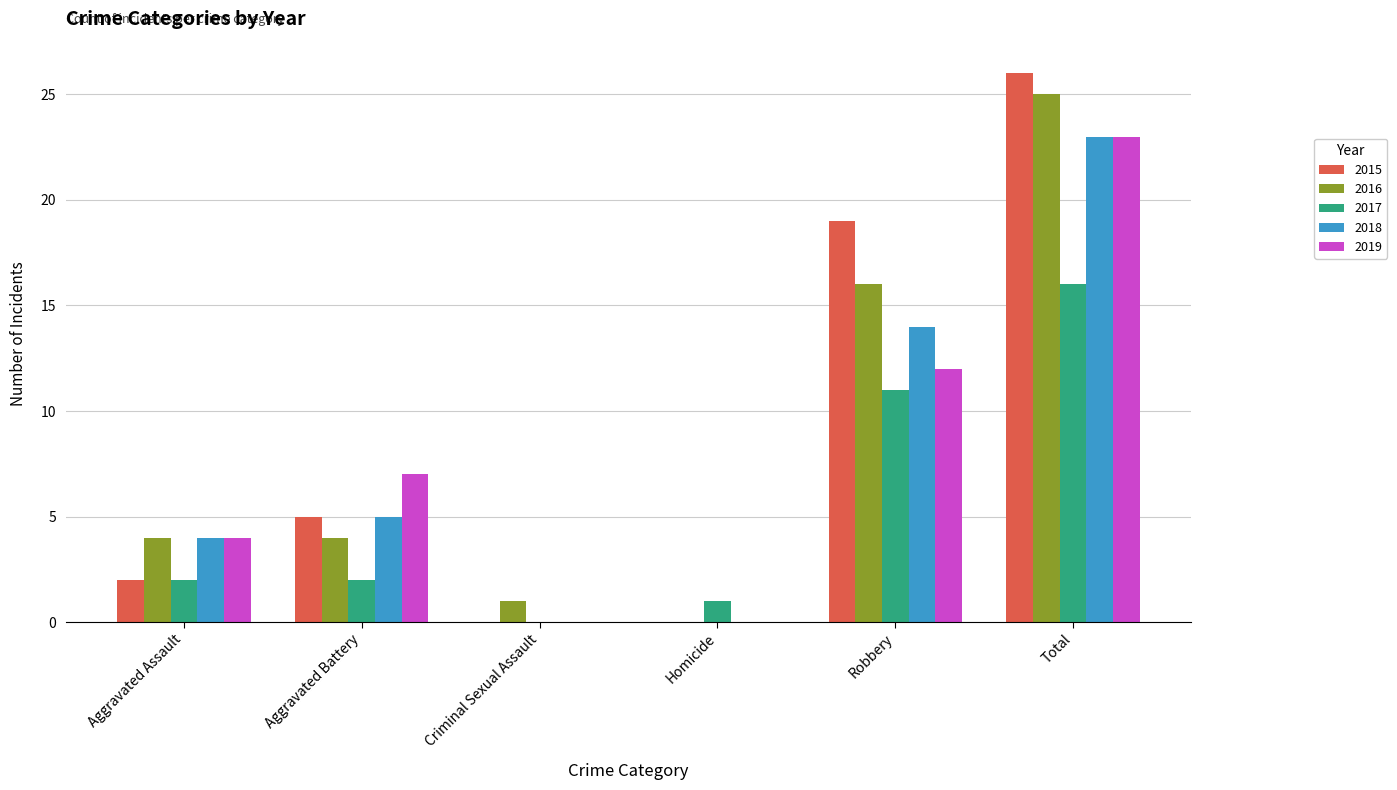

Reading left to right, what are all the values shown in this chart?

2015: 2	5	0	0	19	26
2016: 4	4	1	0	16	25
2017: 2	2	0	1	11	16
2018: 4	5	0	0	14	23
2019: 4	7	0	0	12	23